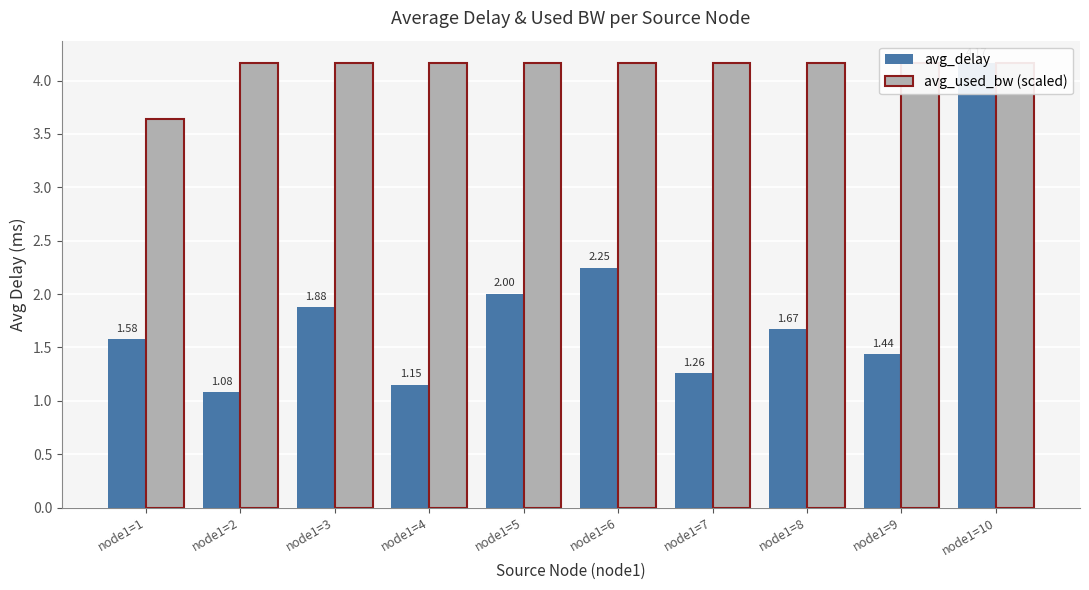

What is the spread (max minus min) of values at node1=7?

2.9